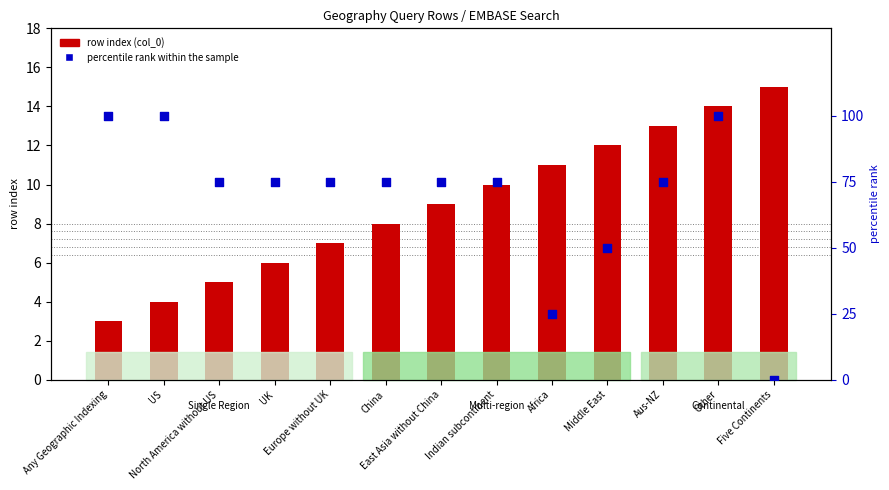

Which series reaches the maximum Y coordinate?

percentile rank within the sample